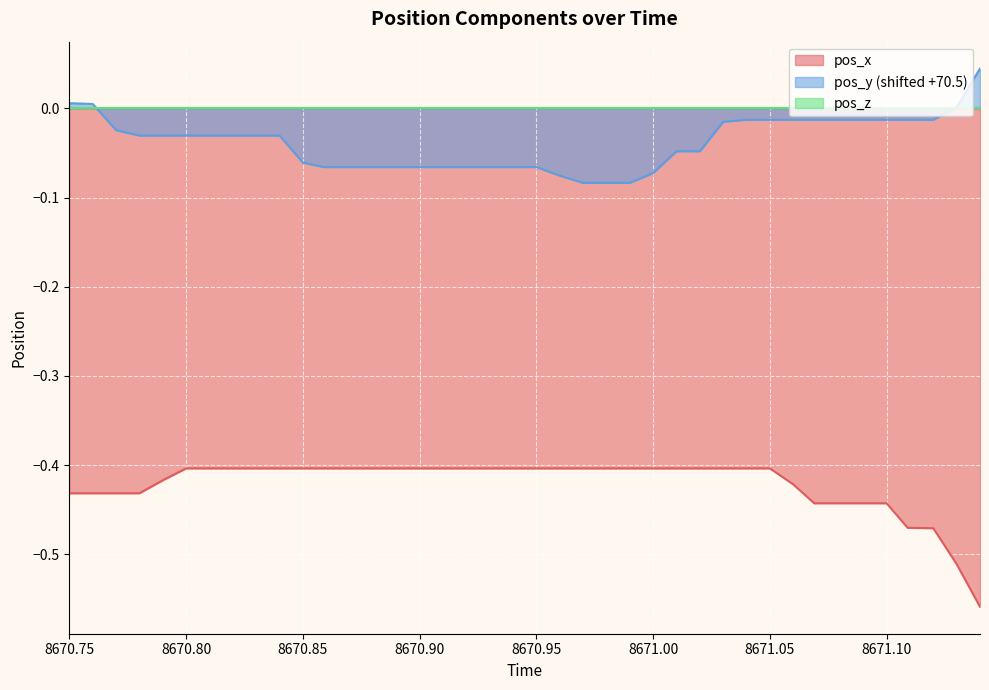

Count the number of categories in the chart.

40